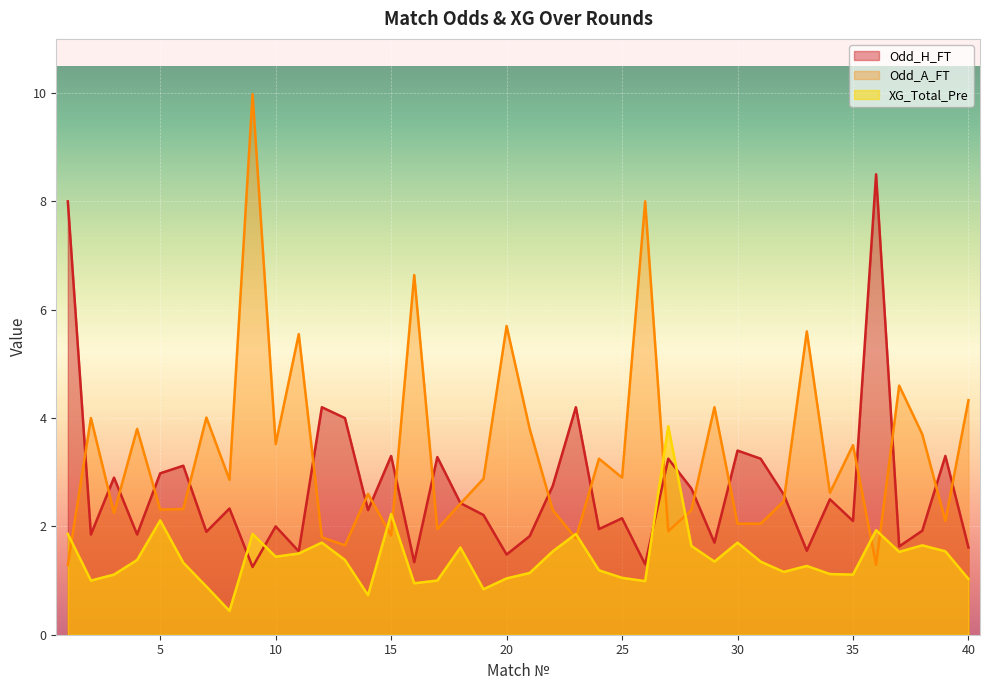

How many values in the XG_Total_Pre series exceed 1?

32